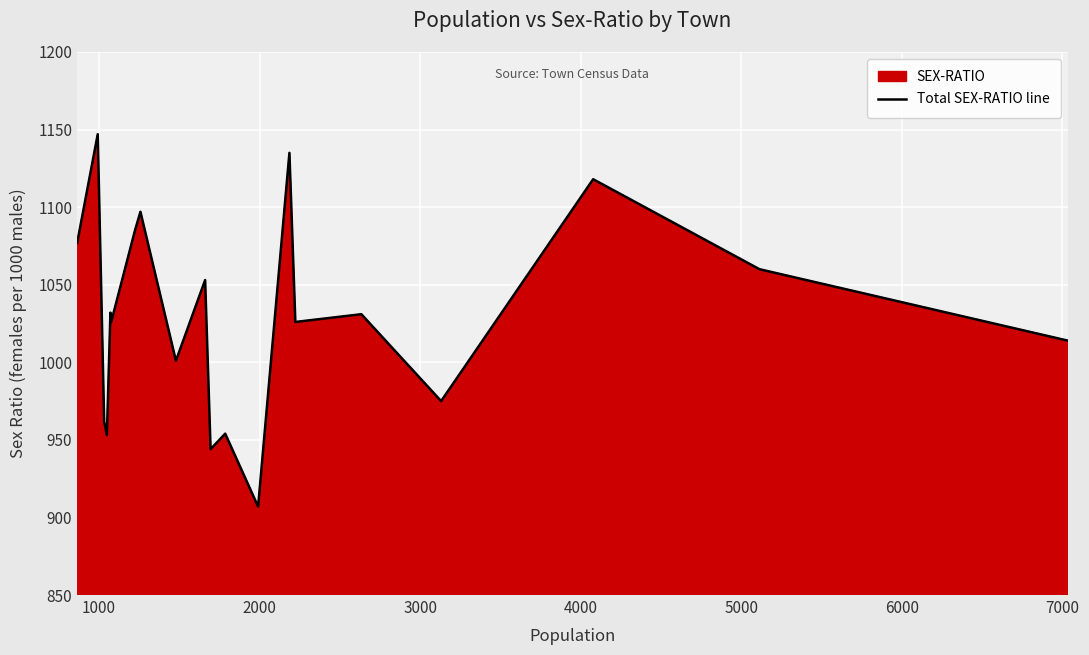

What is the smallest value displayed?

907